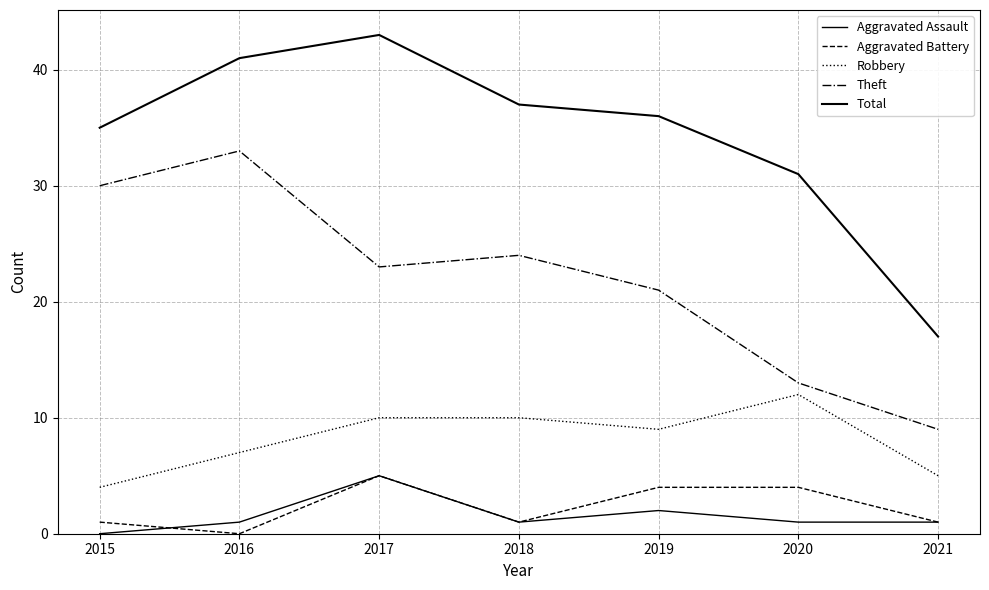

List the labels in order of Aggravated Battery value, smallest first.

2016, 2015, 2018, 2021, 2019, 2020, 2017